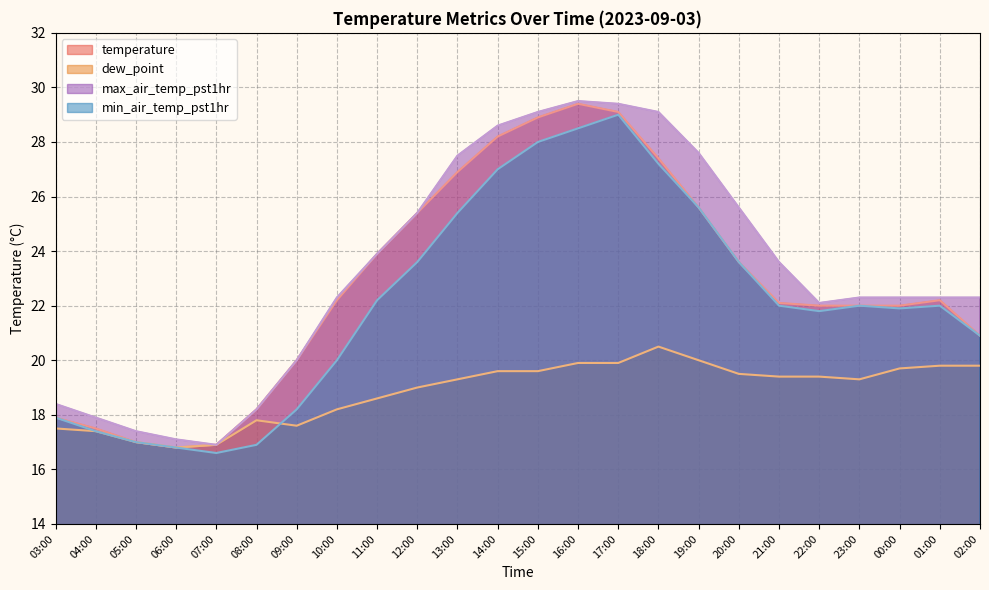

Which series changed the most between 03:00 and 19:00?

max_air_temp_pst1hr